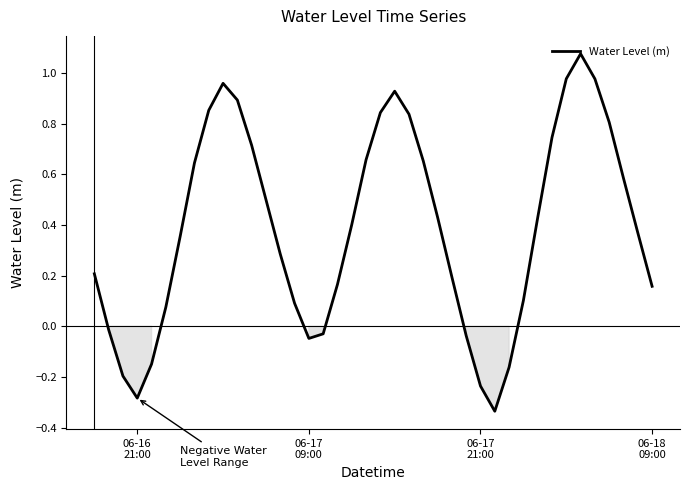

What is the difference between the maximum and minimum values?

1.4